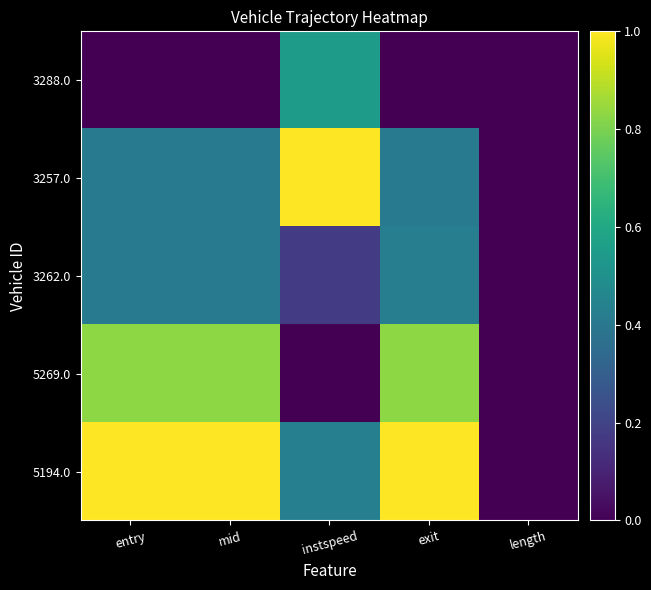

What is the total value across all series at entry?

2.7